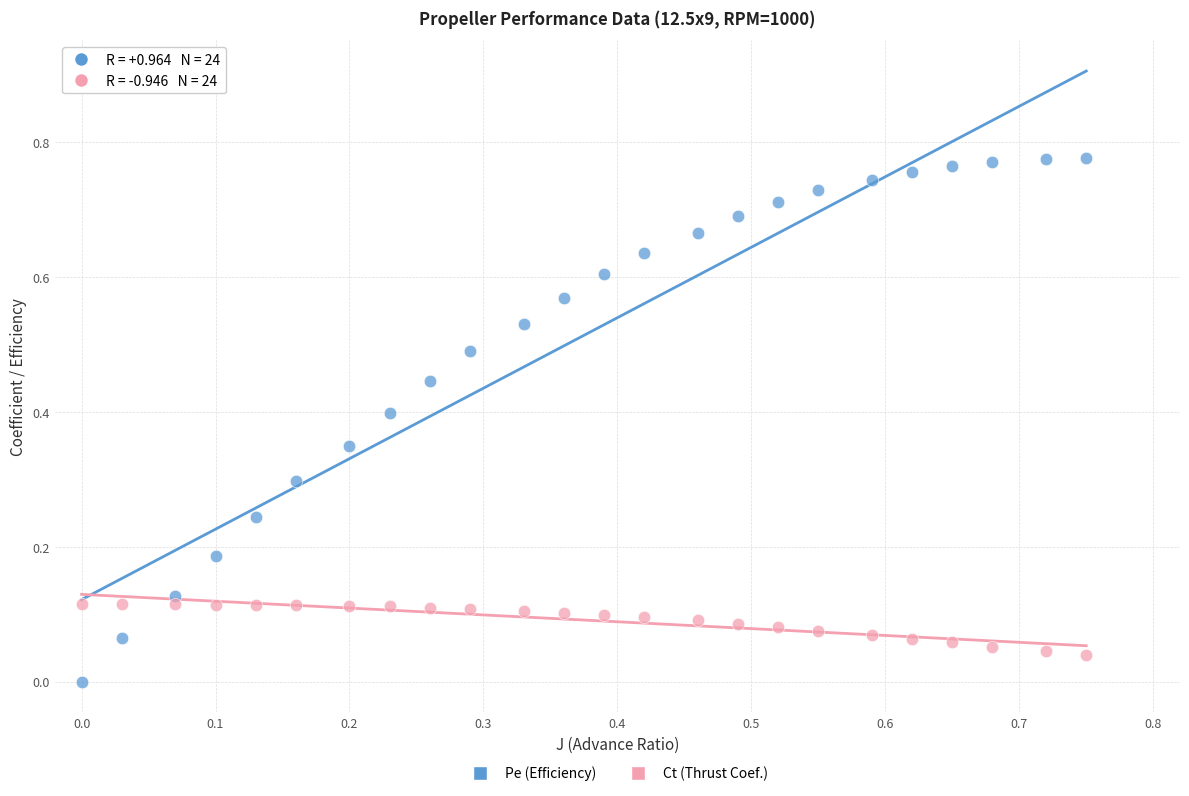

Which series has the widest spread of Y values?

Pe (Efficiency)